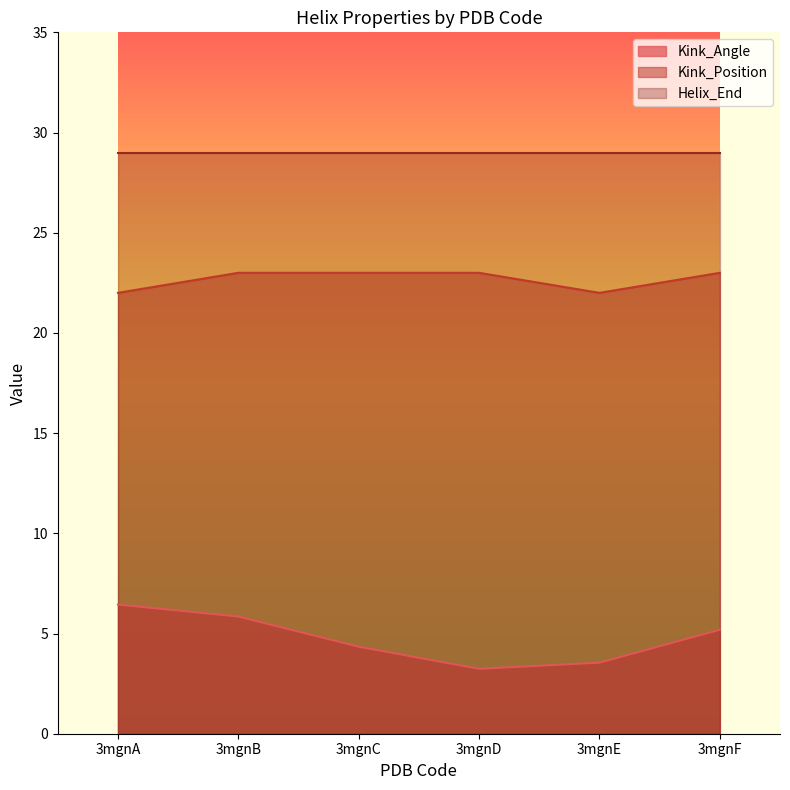

True or false: Kink_Position has a value of 23.0 at 3mgnD.

True